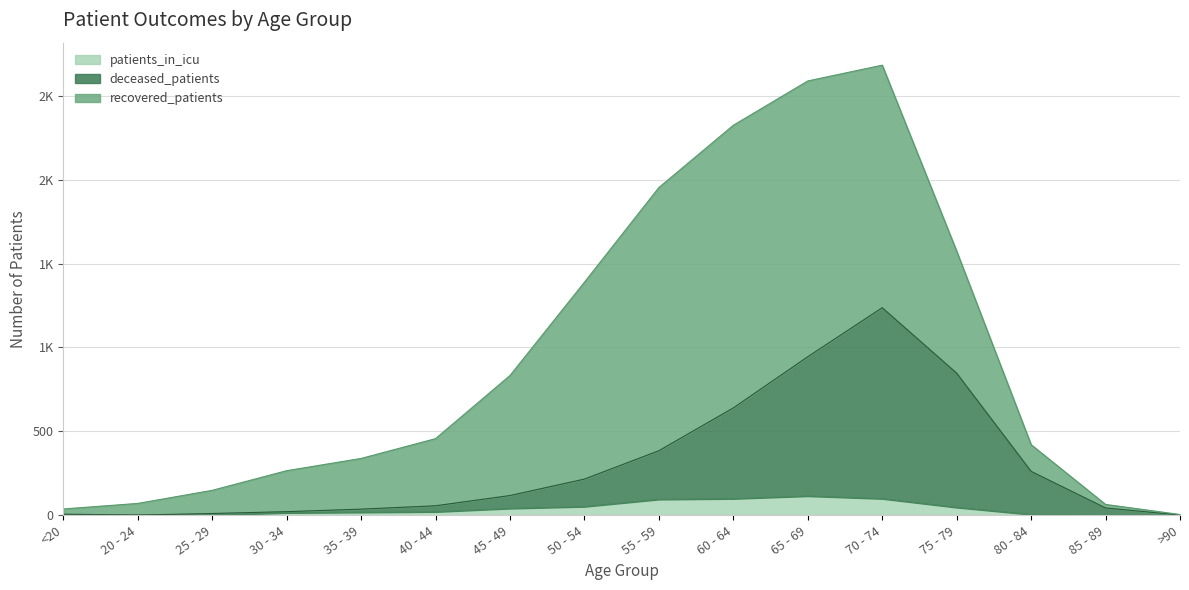

What position from the right is 70 - 74?

5